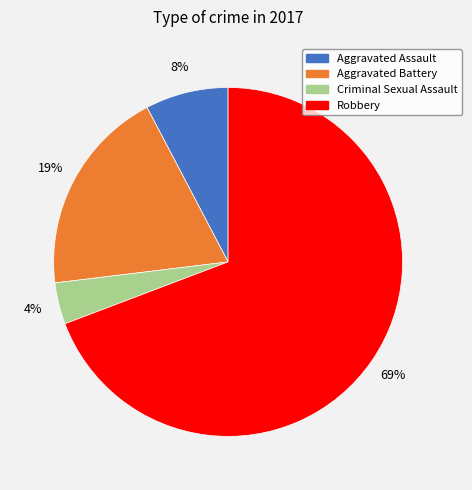

To the nearest percent, what portion does Robbery represent?

69%